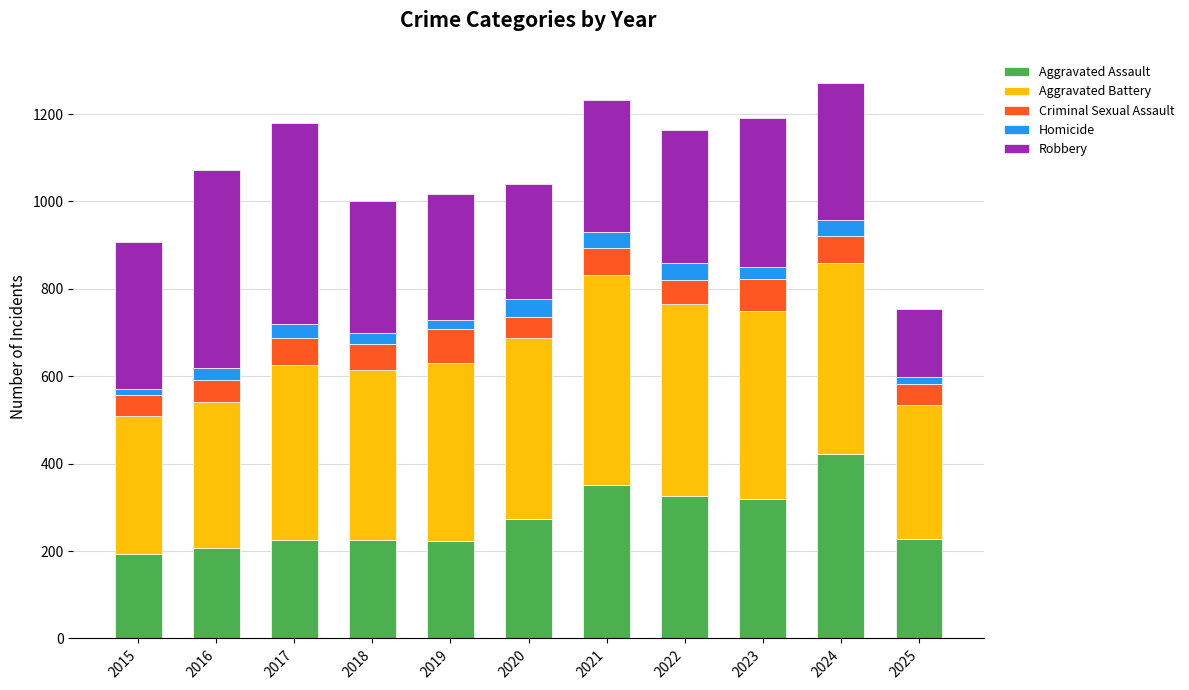

The Aggravated Assault series shows 225 at 2017. True or false?

True